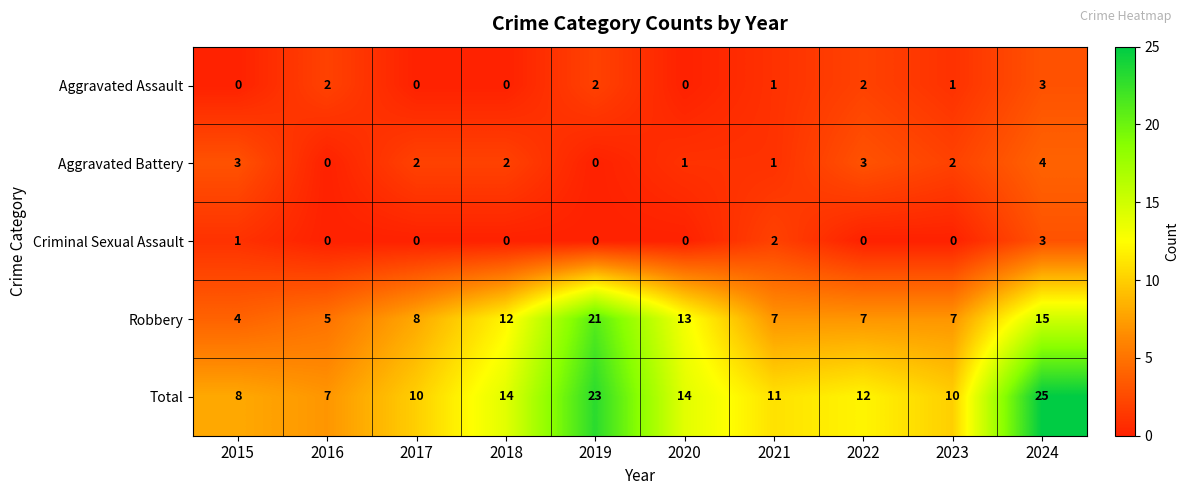

The value of Aggravated Assault at 2019 is 2. True or false?

True